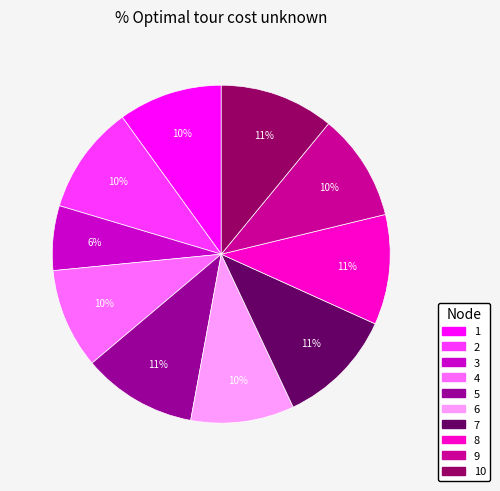

Is there a majority slice in this chart?

No